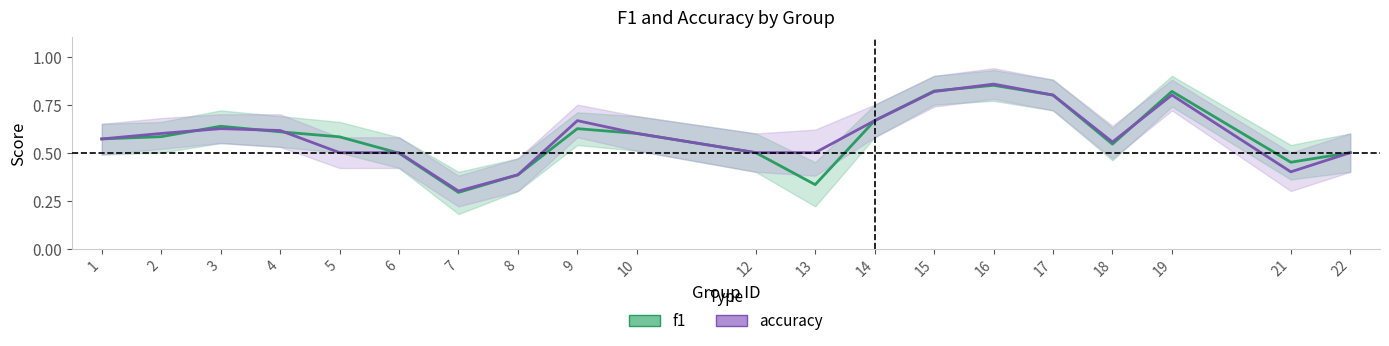

At 5, list the series in order from largest to smallest.

f1, accuracy